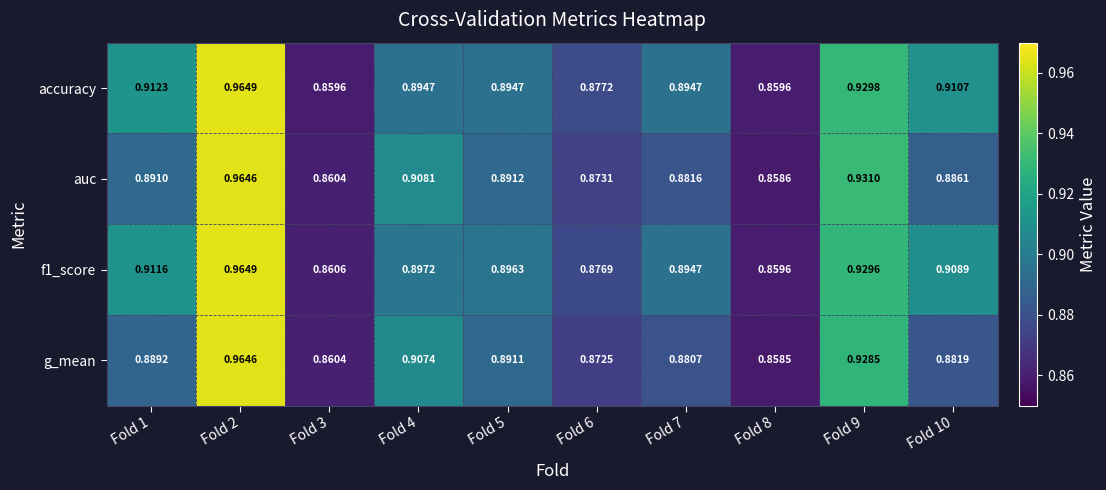

Which series has the largest range (max minus min)?

g_mean